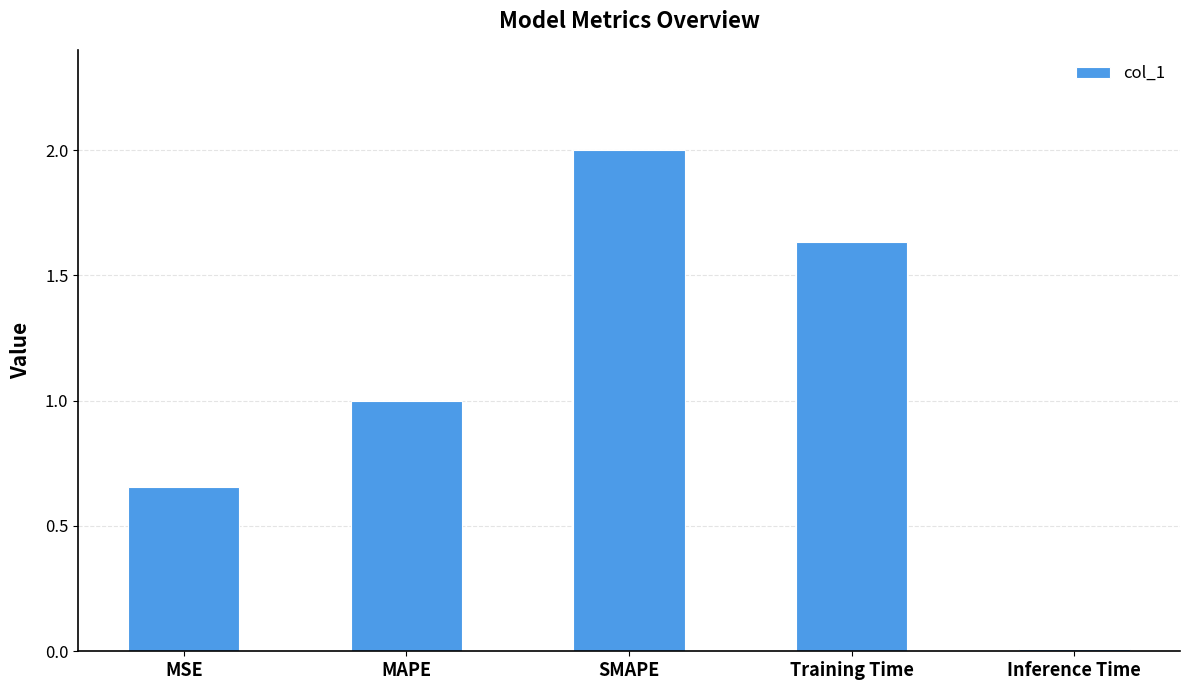

At which label is the value closest to 1?

MAPE